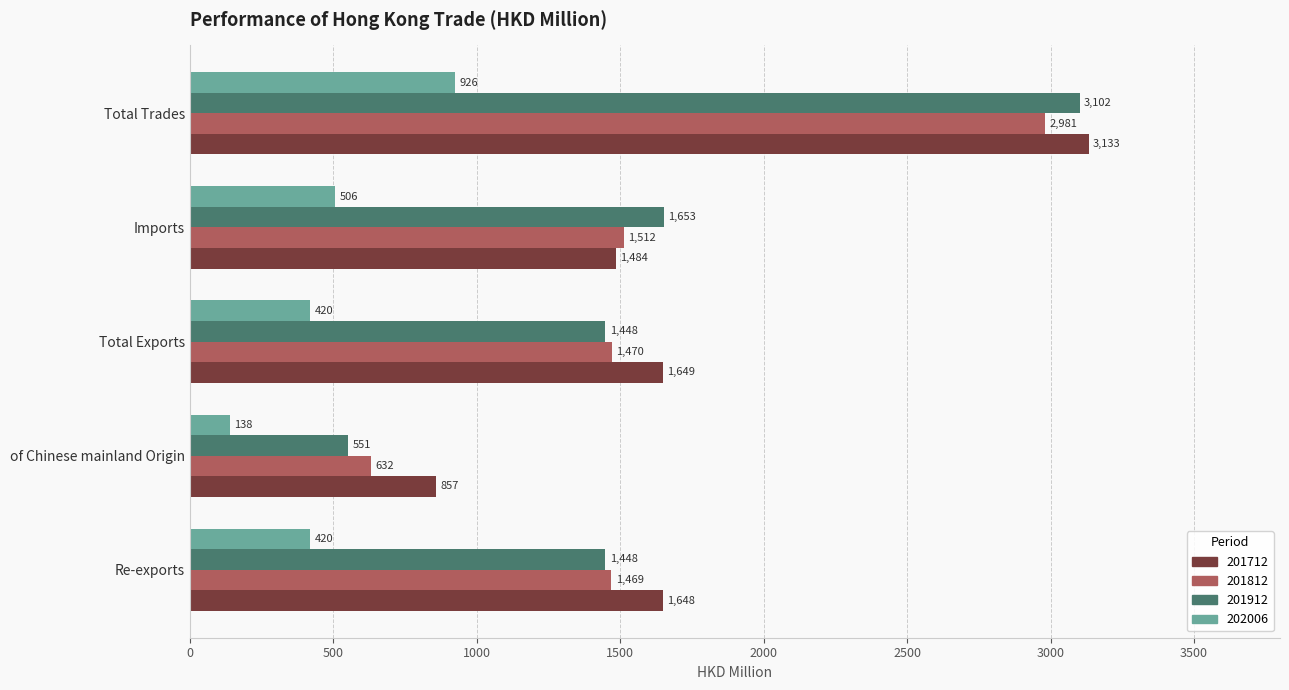

Rank the series at Imports from lowest to highest value.

202006, 201712, 201812, 201912